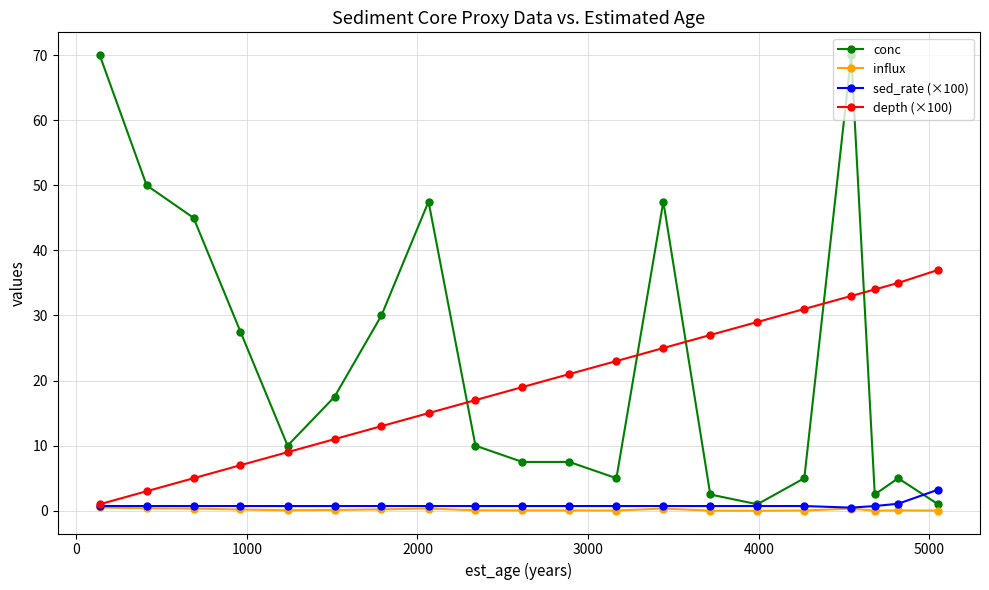

What is the value of the depth (×100) point at the 6th from the left?

11.0